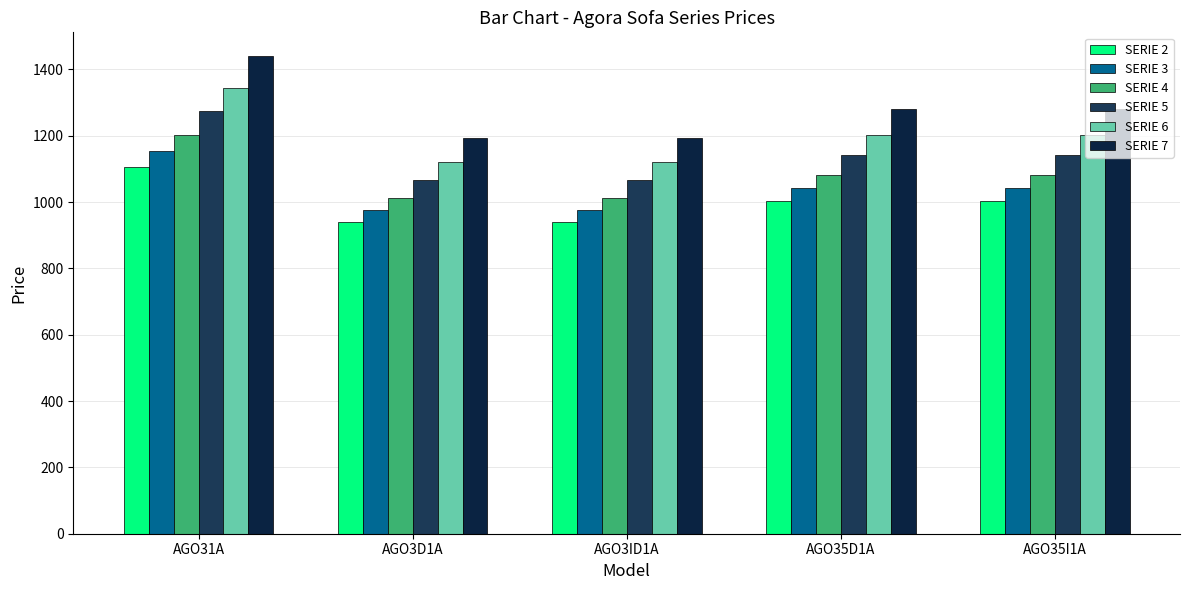

How many groups of bars are there?

5